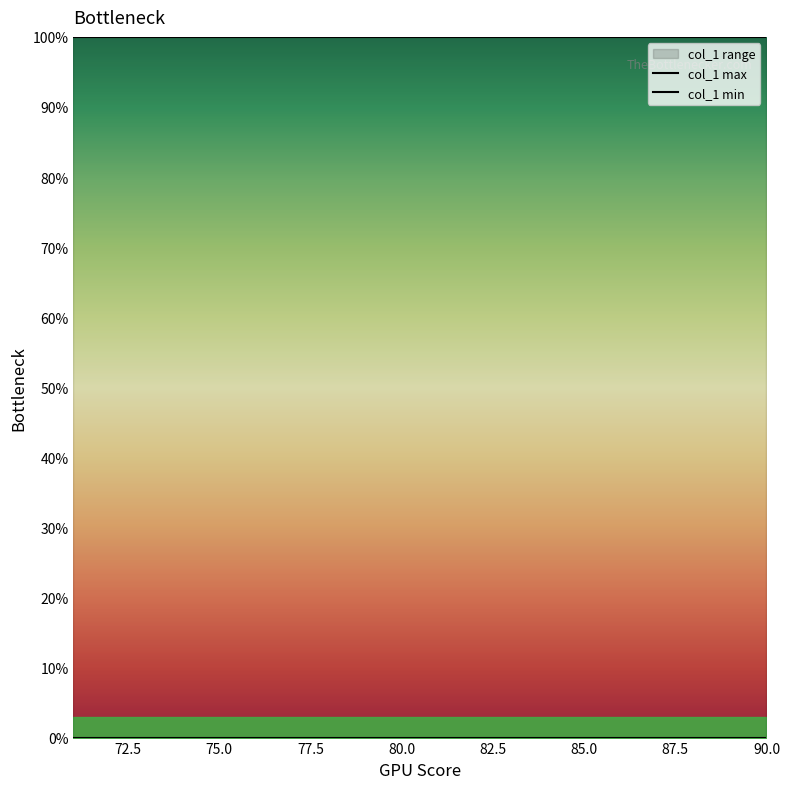

True or false: col_1 min and col_1 max cross at least once.

False